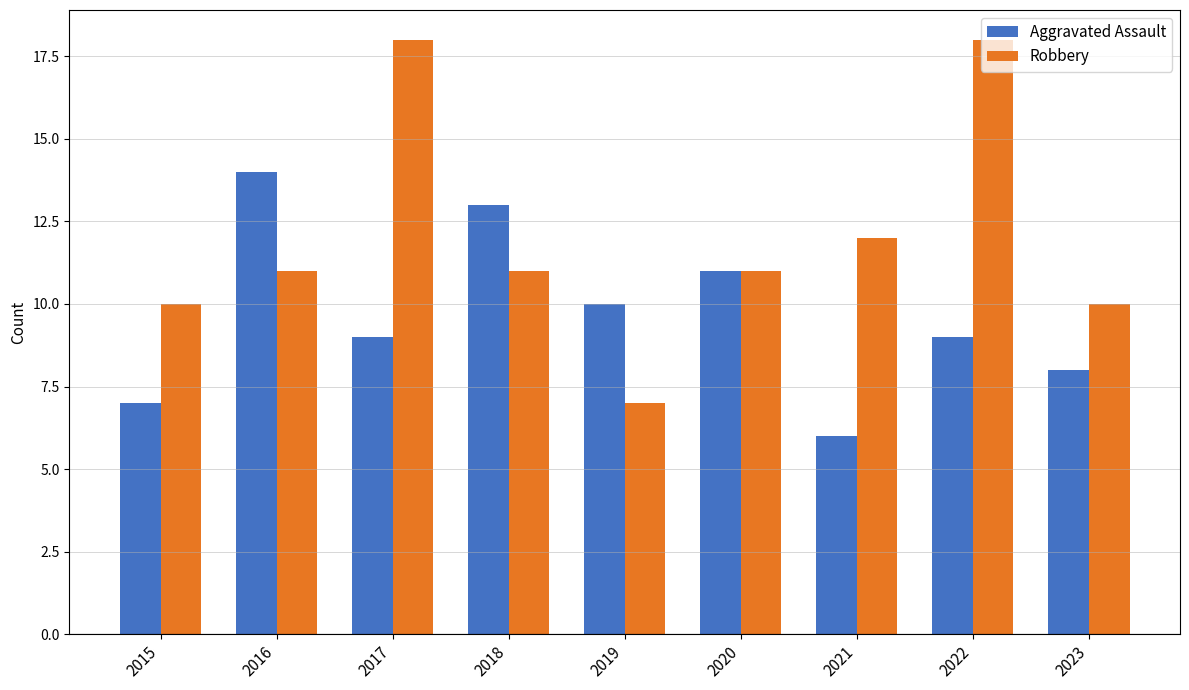

The Robbery series shows 14 at 2015. True or false?

False